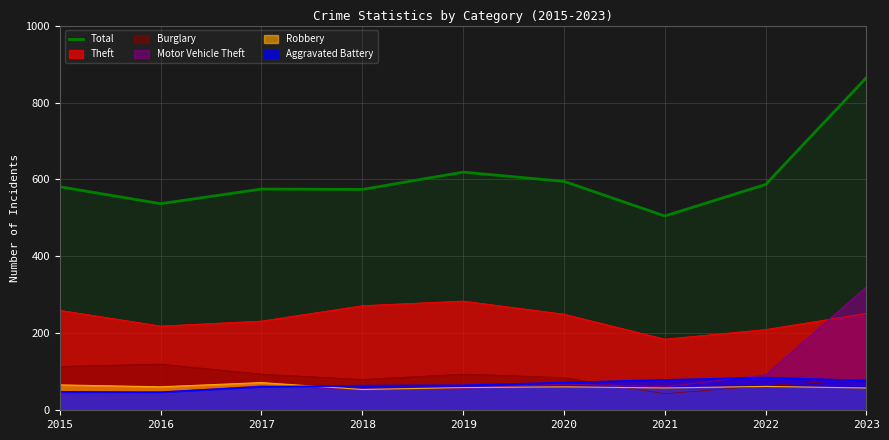

What is the sum of the values at 2016 and 2015?

1118